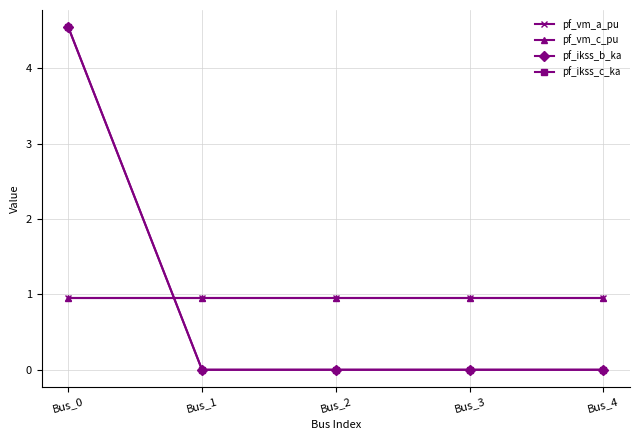

What is the average value of the pf_vm_a_pu series?

1.0